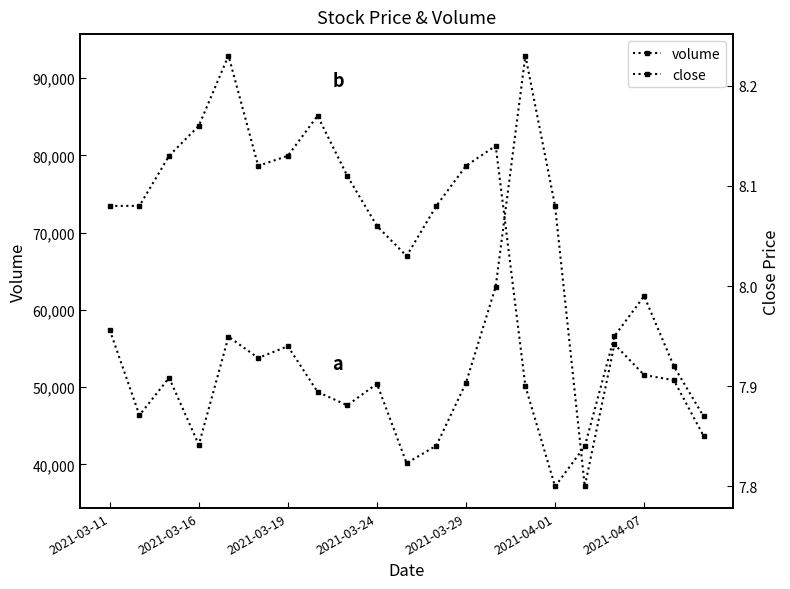

Count the number of data series in this chart.

2